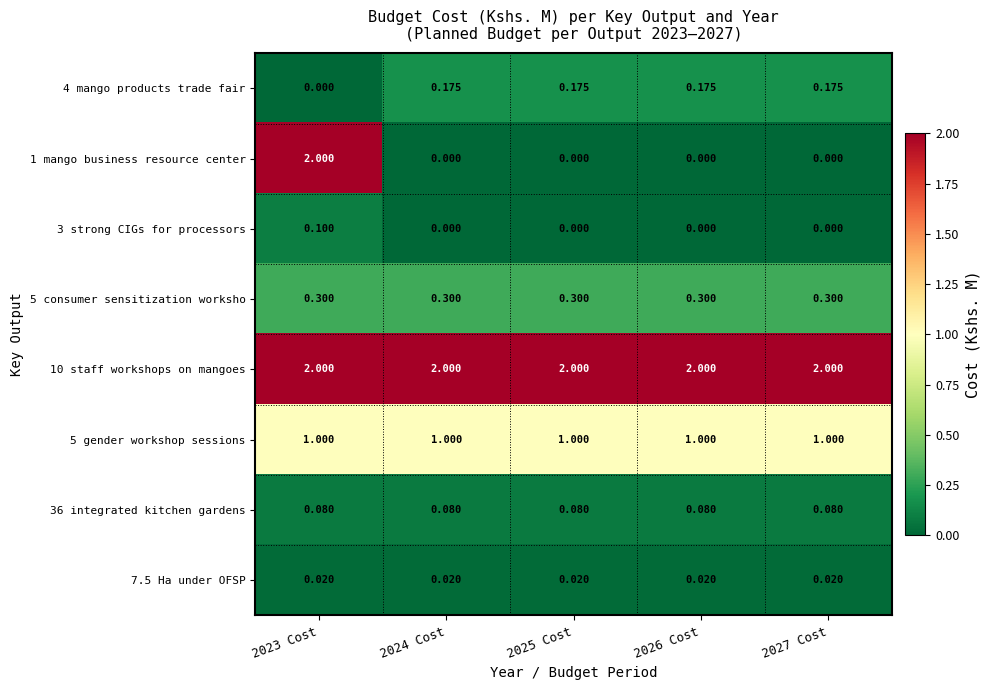

Is the value of 7.5 Ha under OFSP at 2025 Cost greater than the value of 5 gender workshop sessions at 2027 Cost?

No